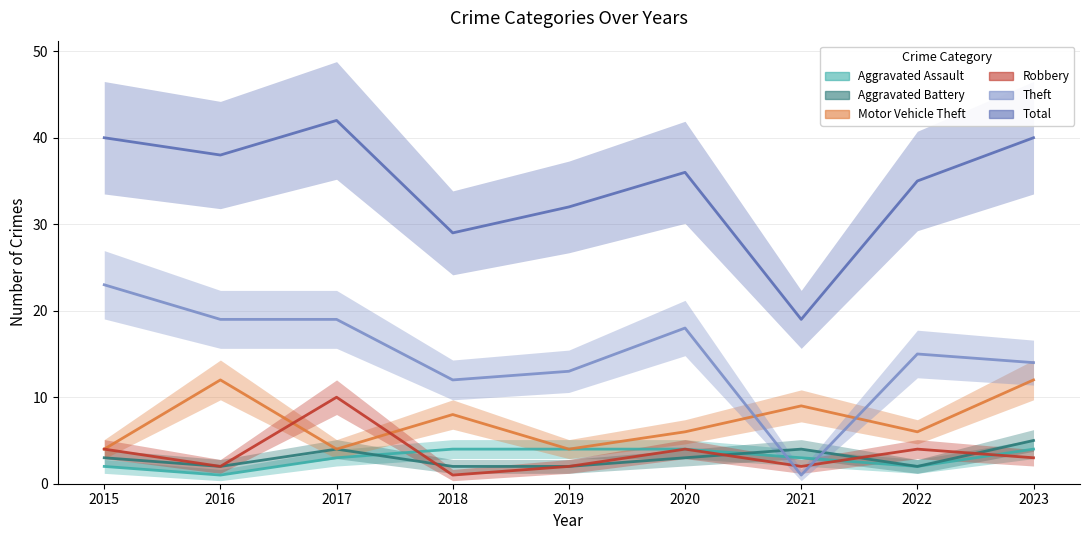

Which series has the largest range (max minus min)?

Total